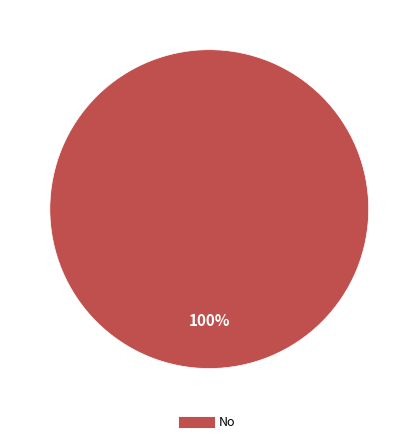

Is there a majority slice in this chart?

Yes